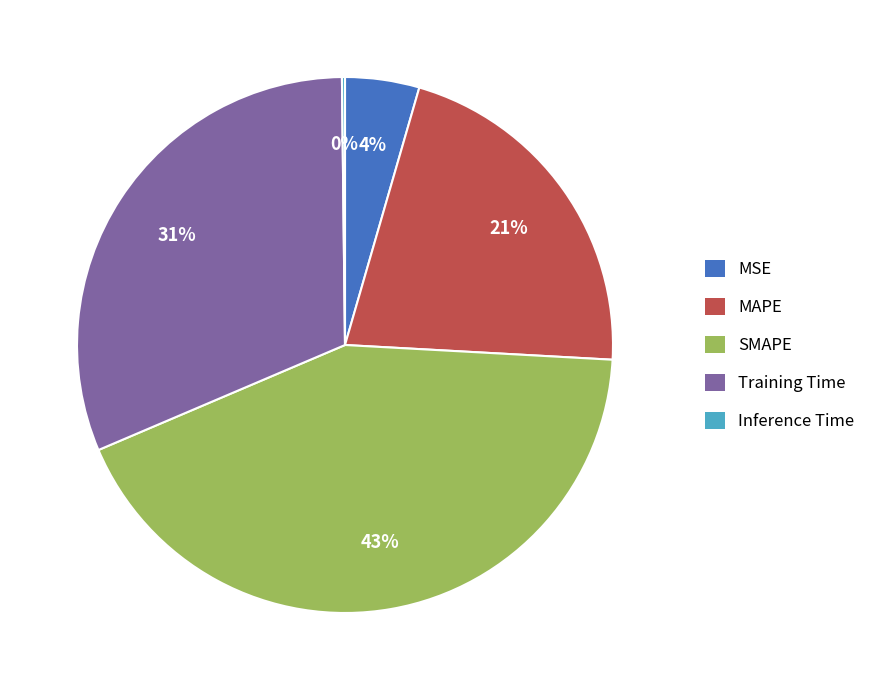

Between Training Time and MSE, which is larger?

Training Time